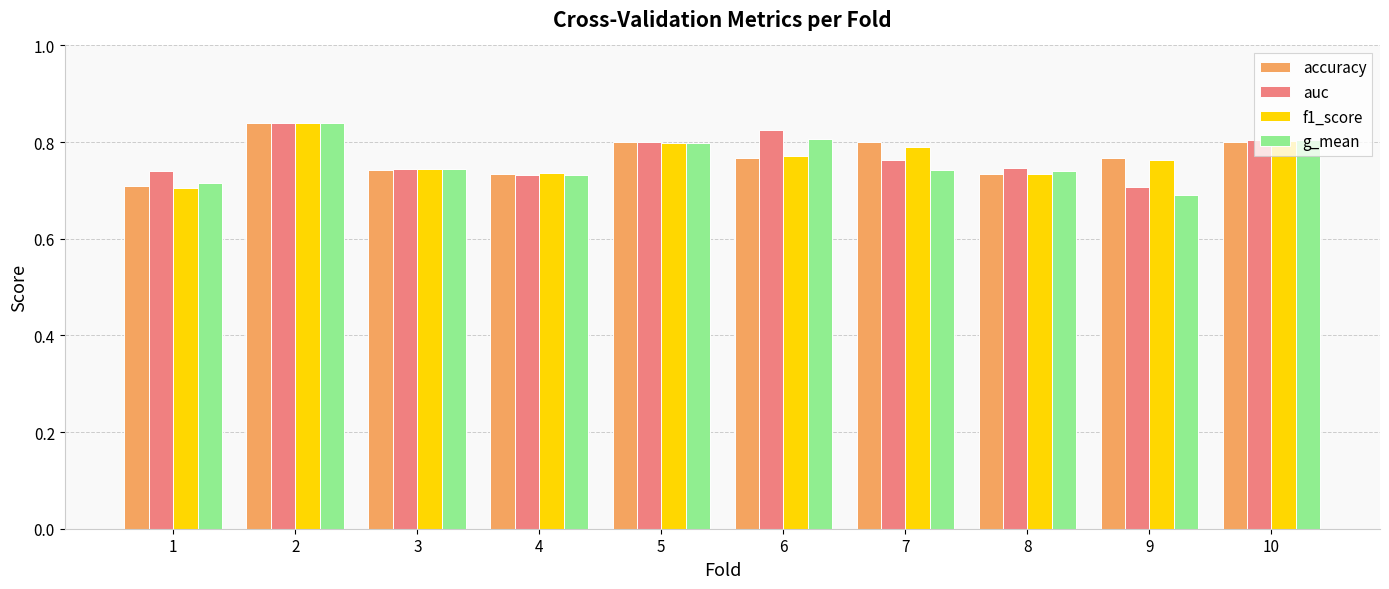

Between 3 and 6, which series saw the biggest shift?

auc